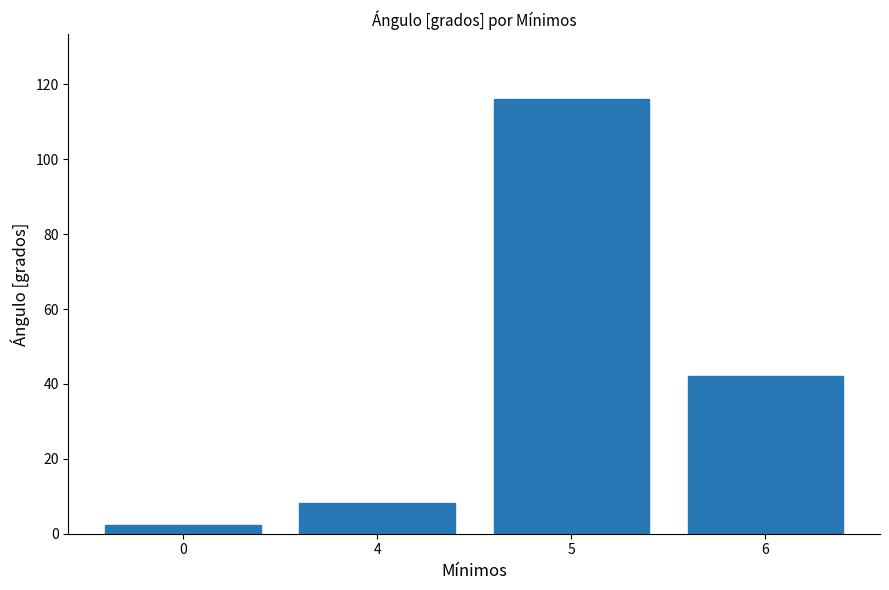

What is the average value?

42.2